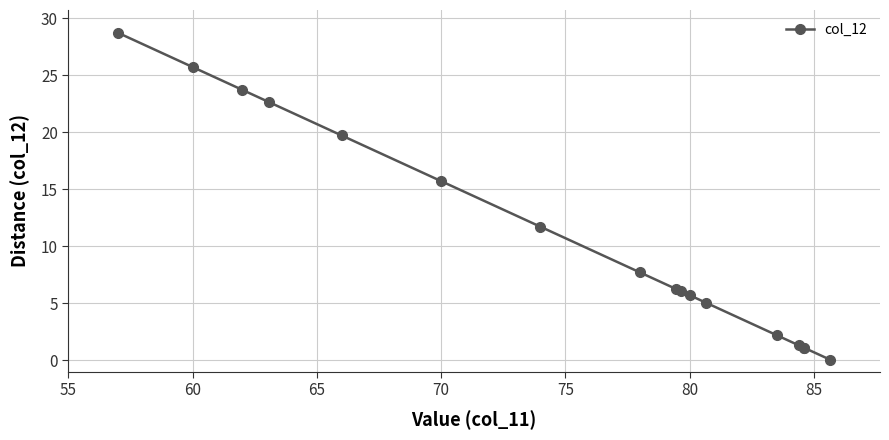

How many data points does each series have?

17